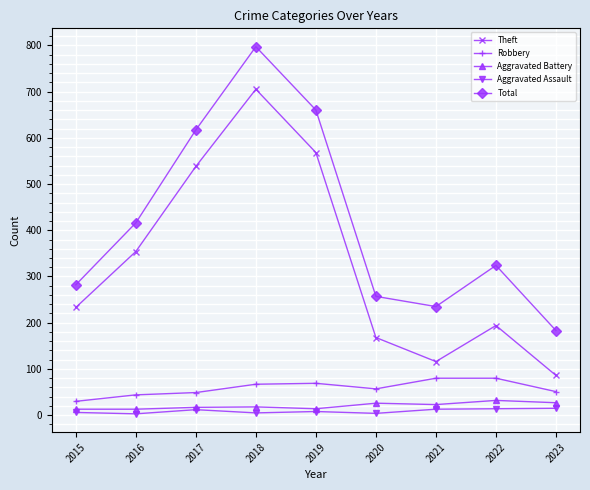

At which category is the sum across all series the highest?

2018